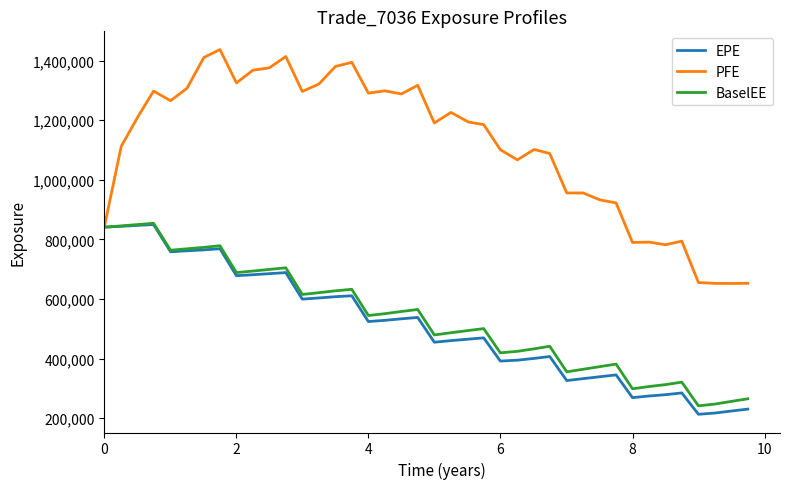

What is the minimum value for BaselEE?

241707